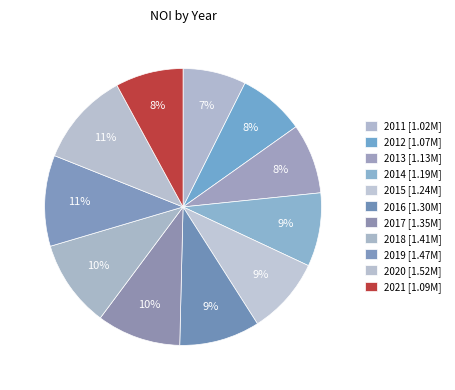

Which category has the biggest portion of the pie?

2020